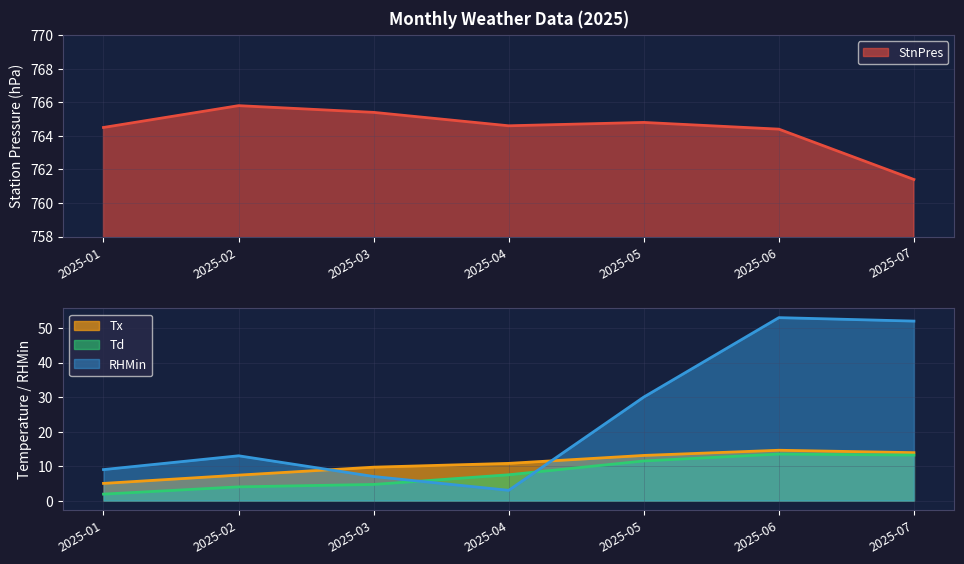

The Tx series shows 22.7 at 2025-05. True or false?

False